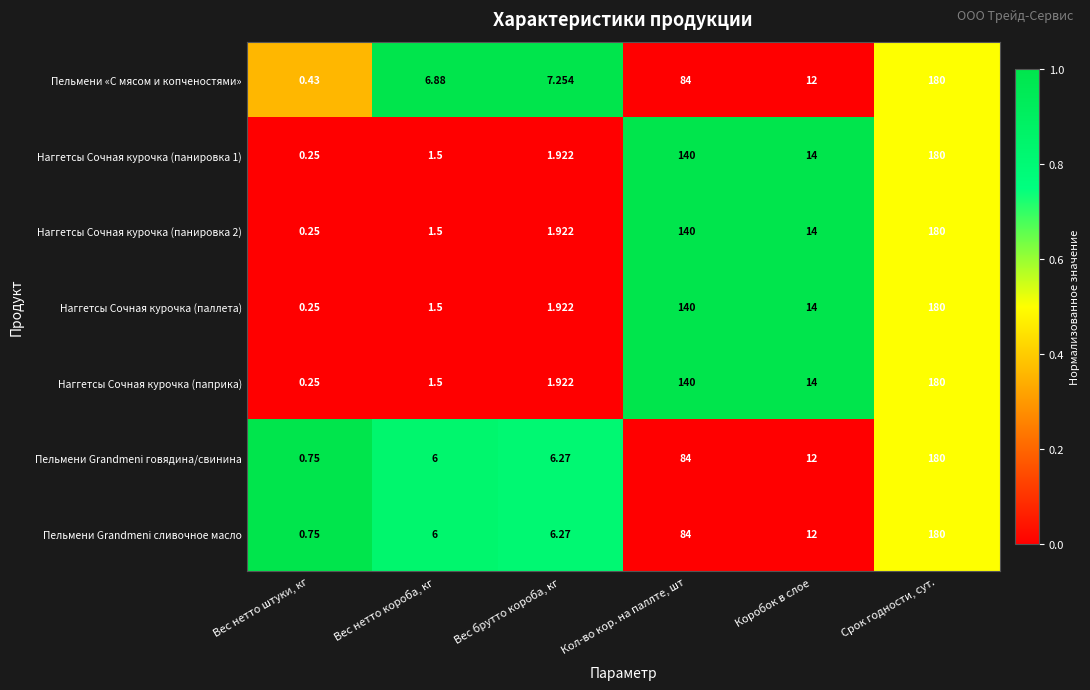

What is the maximum value shown in the chart?

180.0